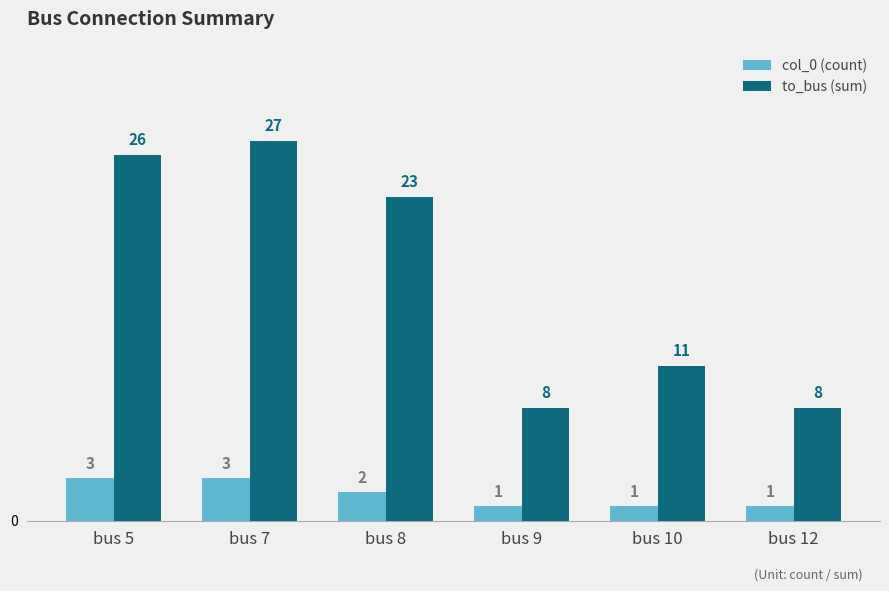

Read the col_0 (count) value at bus 10.

1